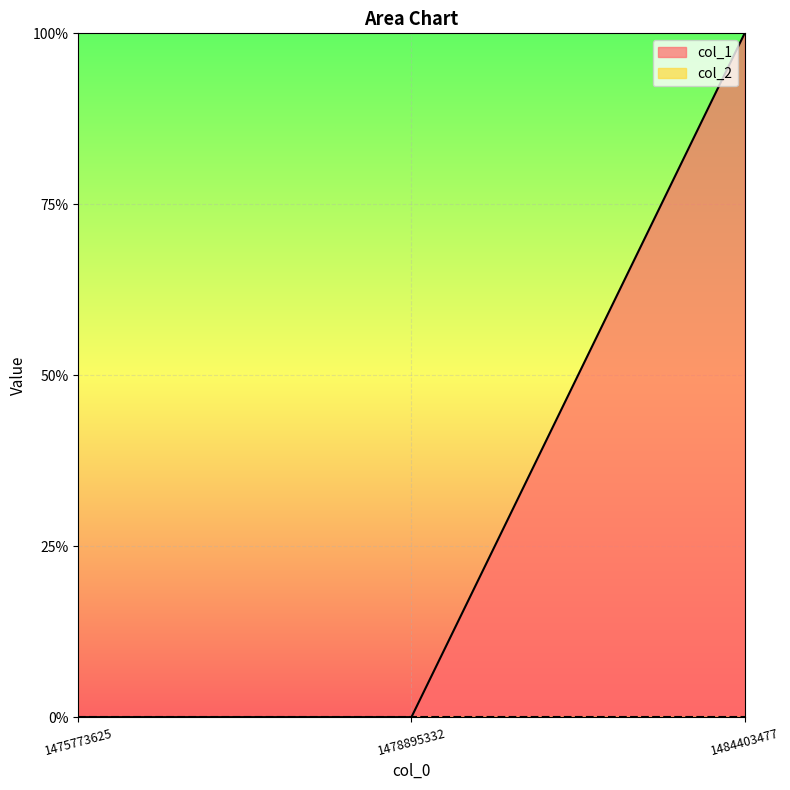

Which label corresponds to the smallest value in the chart?

1475773625